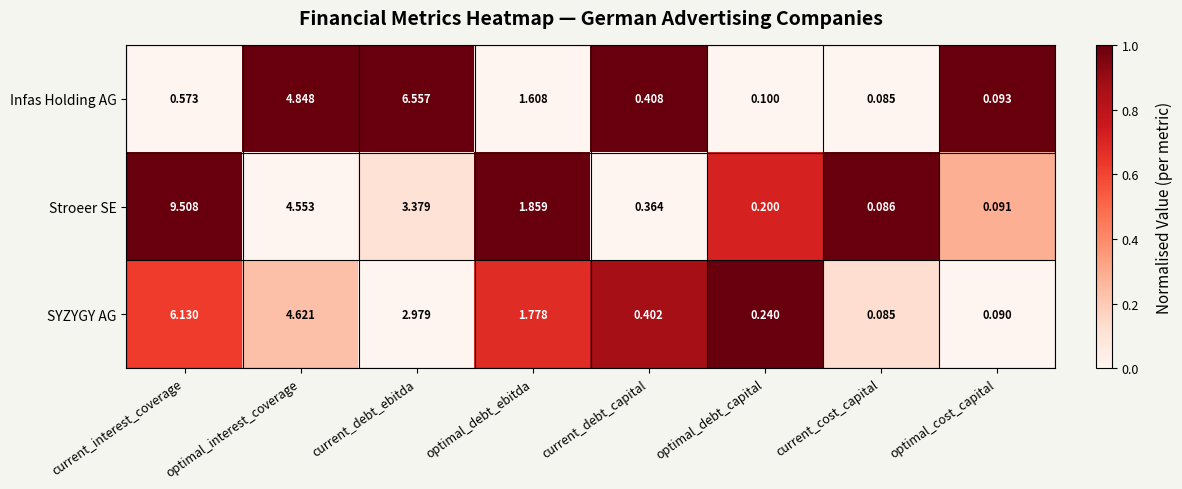

Where does the SYZYGY AG series first go above 1?

current_interest_coverage